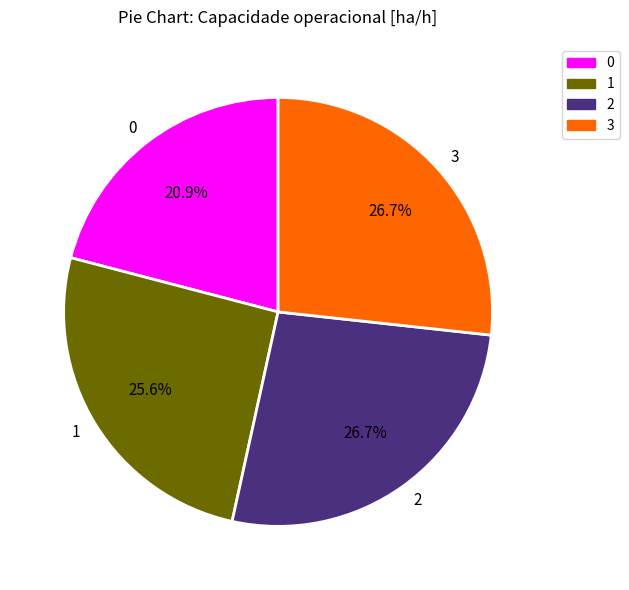

What percentage is the 3 slice, to the nearest percent?

27%